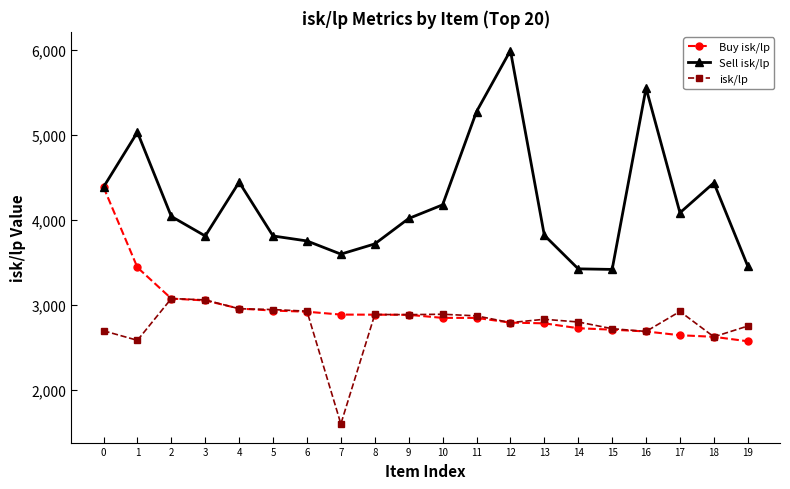

What is the difference between the highest and lowest values at 8?

831.7